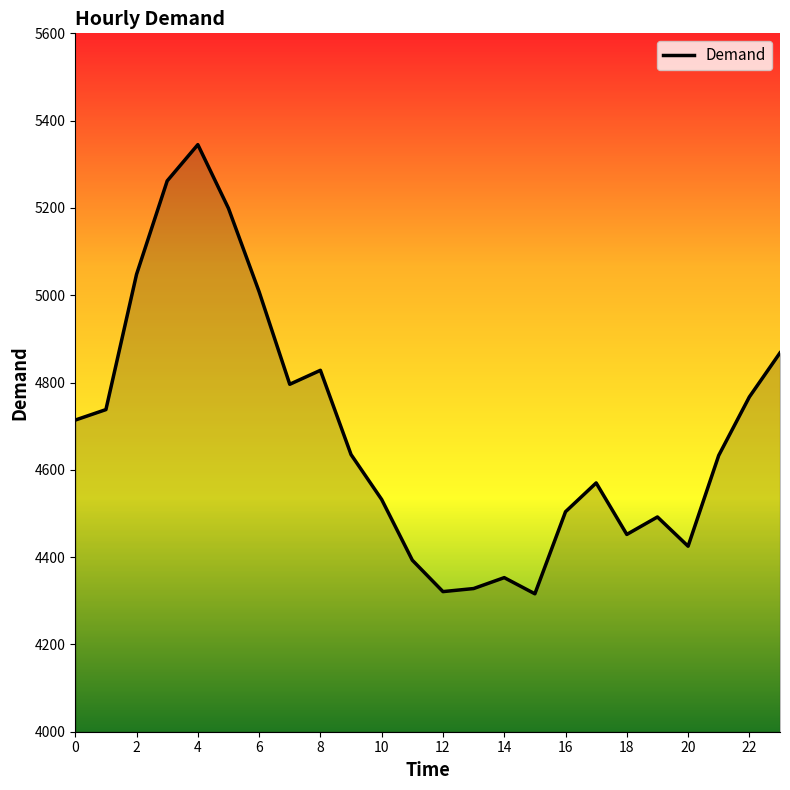

How many interior local valleys (lower than both neighbors) does the data have?

5